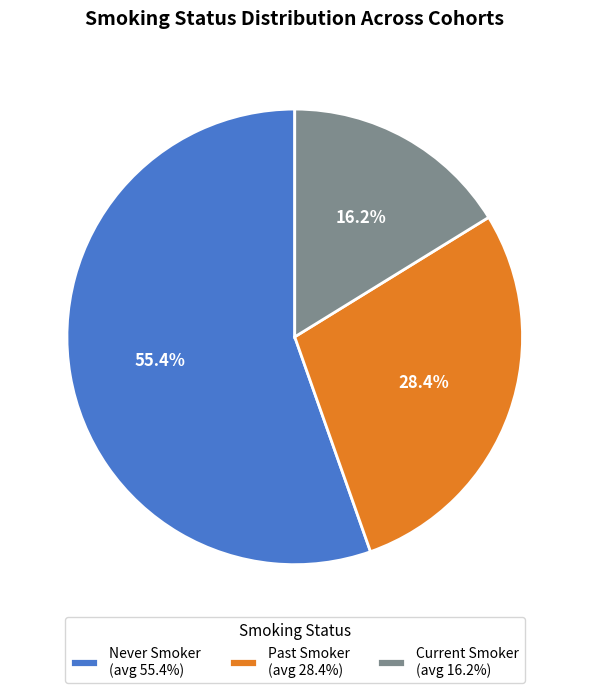

Rank the categories by value from highest to lowest.

Never Smoker (avg 55.4%), Past Smoker (avg 28.4%), Current Smoker (avg 16.2%)